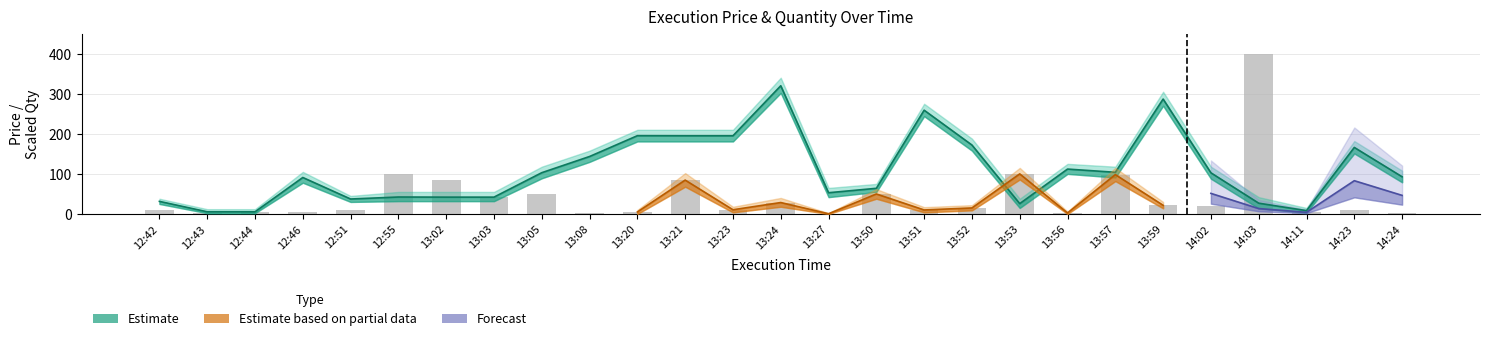

What is the sum of all ExecQty_scaled values?

1177.5